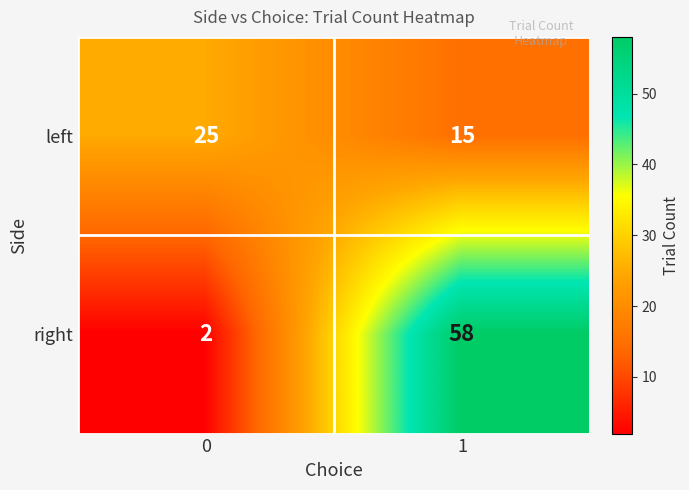

Which series changed the most between 0 and 1?

right